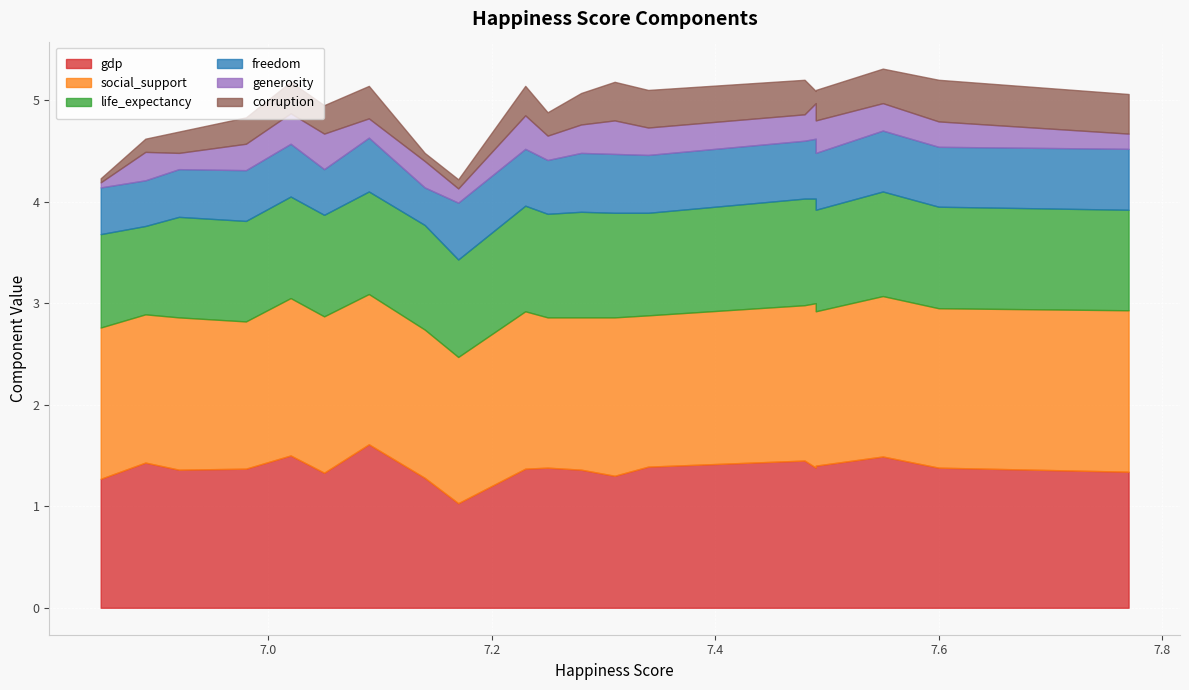

Does the chart display data point markers on the line(s)?

No